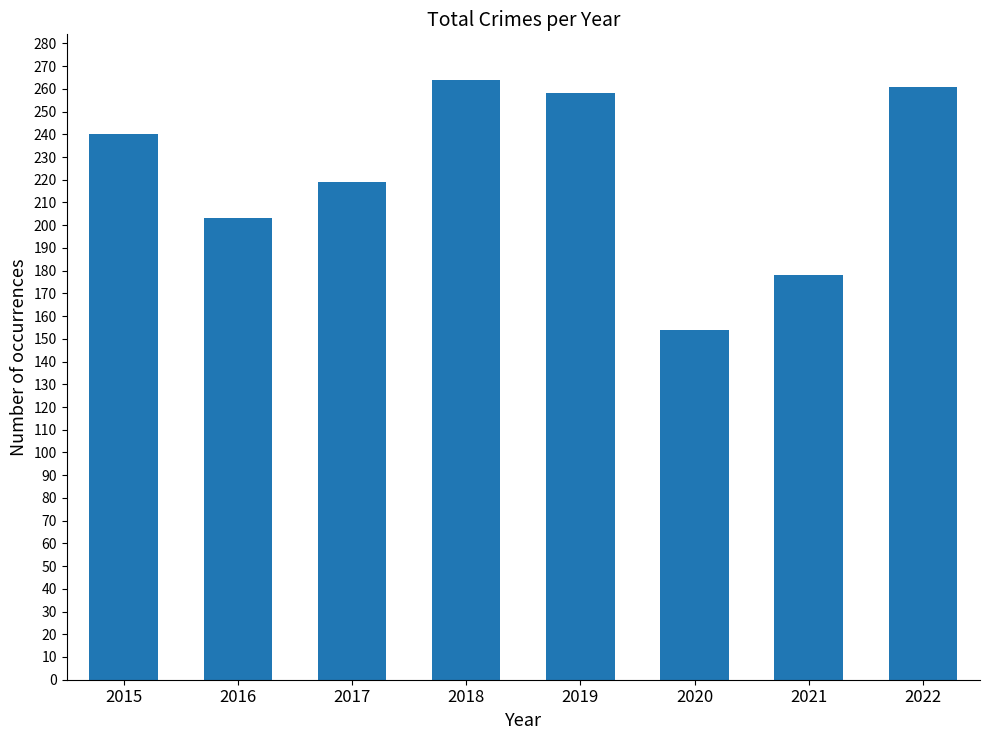

Which has a higher value, 2016 or 2019?

2019